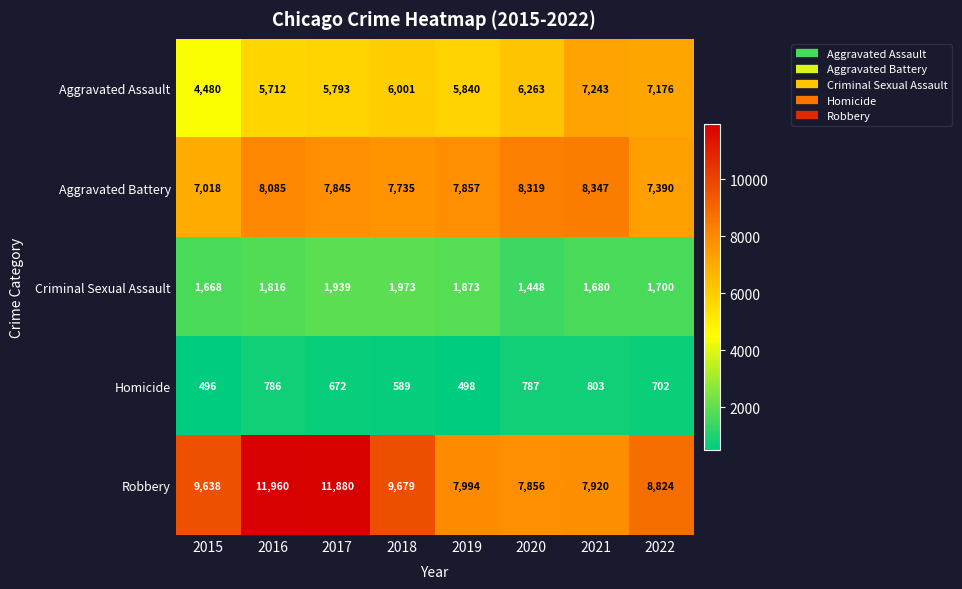

At how many categories does at least one series exceed 10666?

2